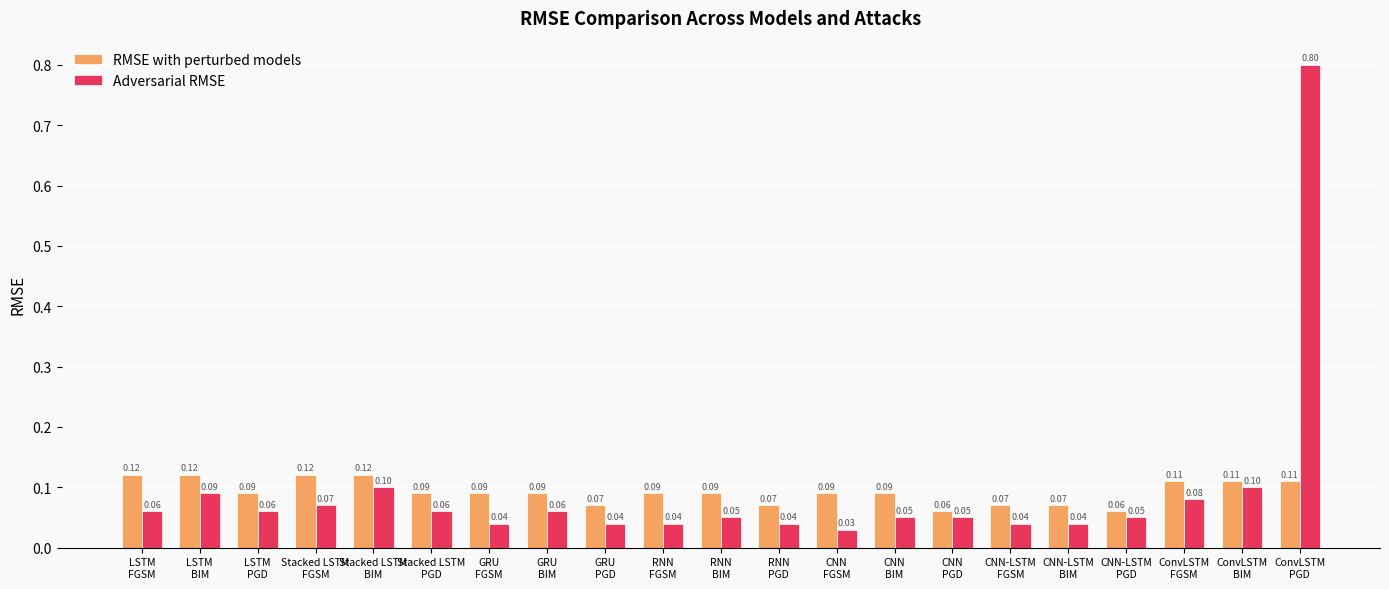

What is the value of the RMSE with perturbed models bar at the 14th from the left?

0.1